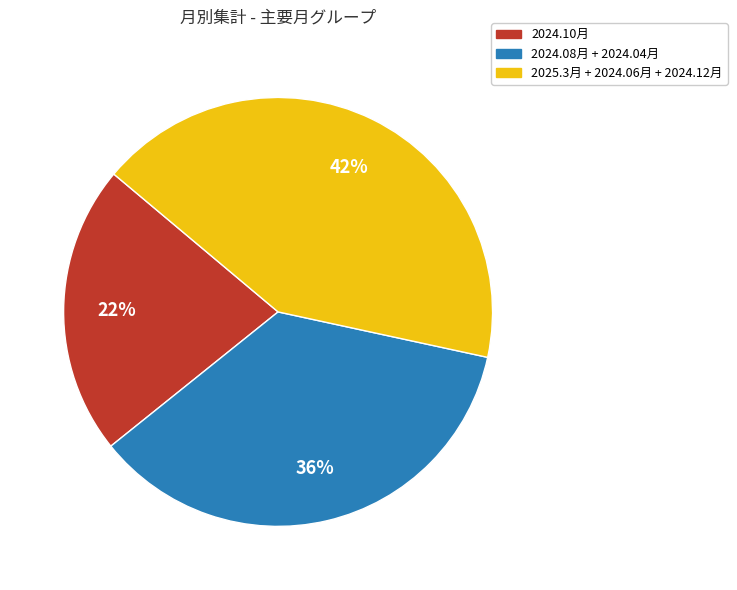

How many slices are in this pie chart?

3